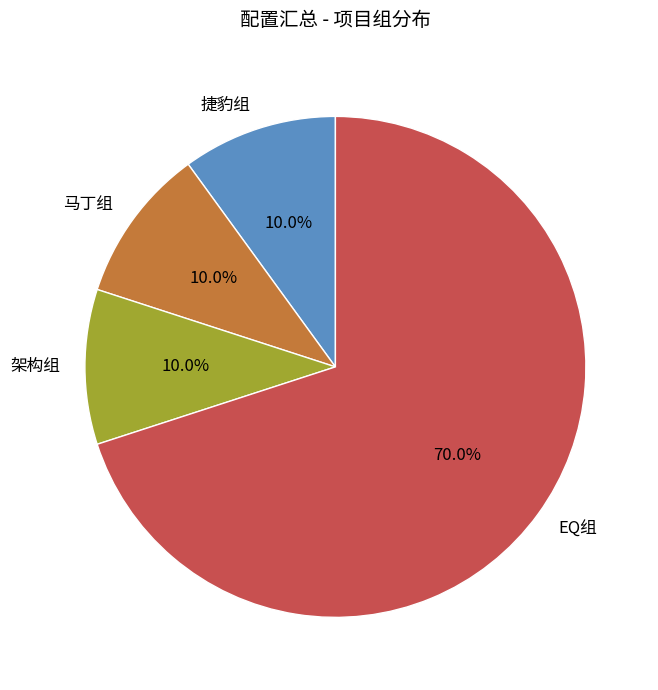

What percentage is the 捷豹组 slice, to the nearest percent?

10%